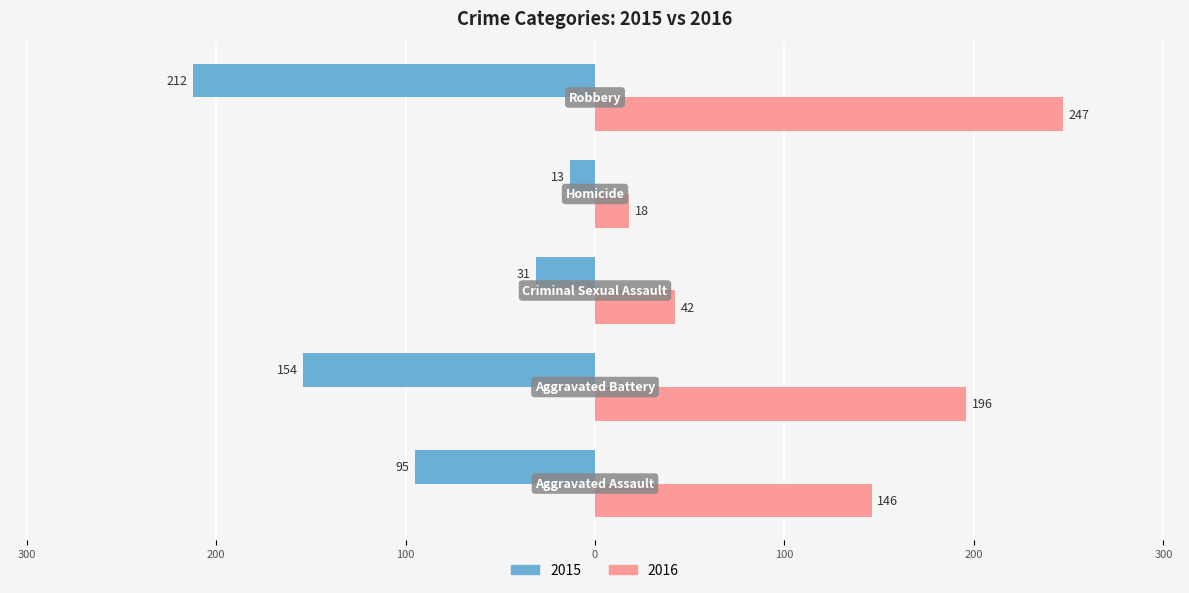

What are all the series names shown in the legend?

2015, 2016